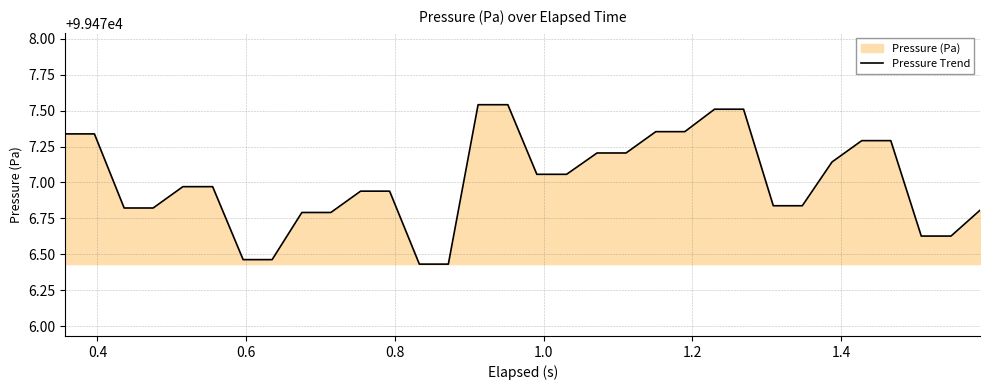

What is the difference between the maximum and minimum values?

1.1